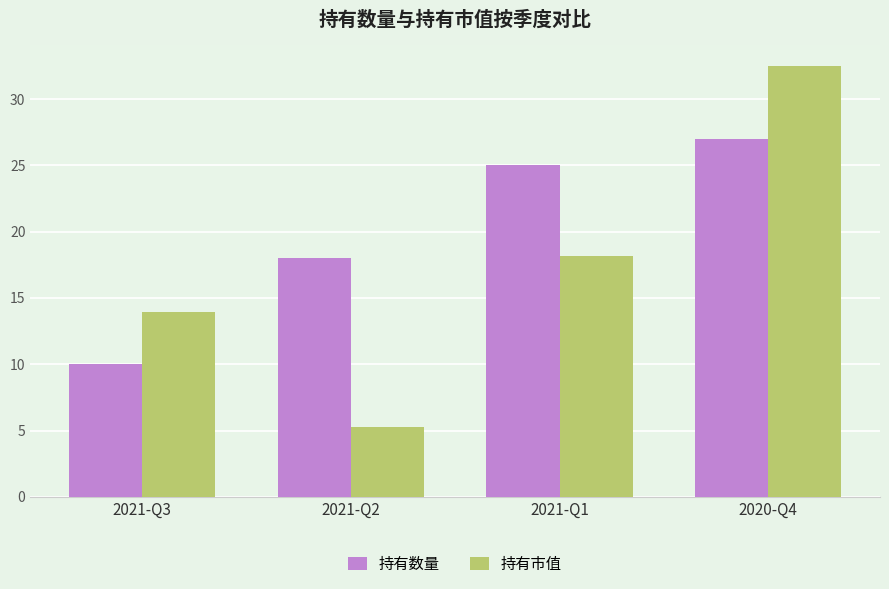

List the series in order of their peak value, highest first.

持有市值, 持有数量